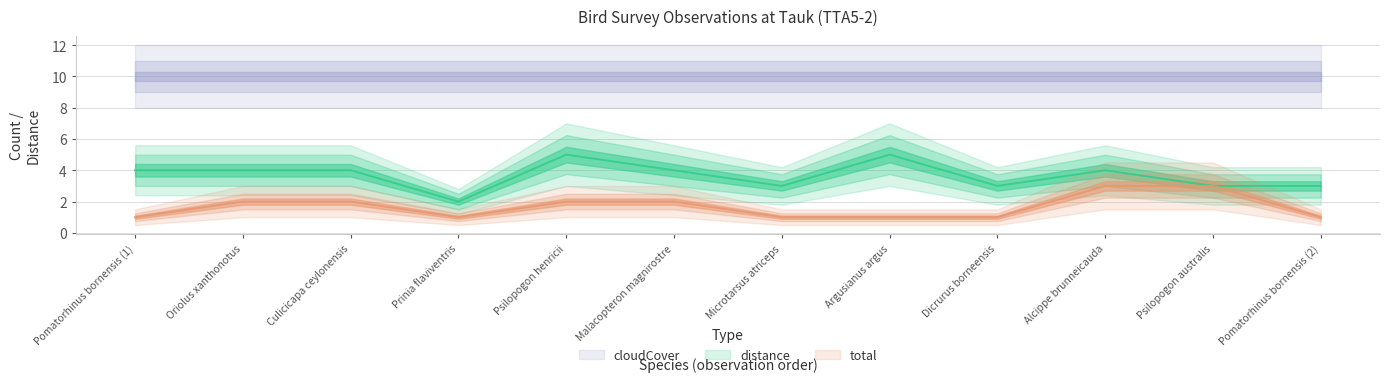

What is the label of the 3rd point from the right?

Alcippe brunneicauda